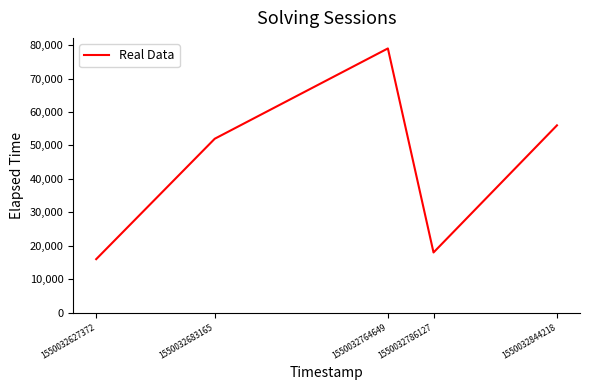

Rank the categories by value from lowest to highest.

1550032627372, 1550032786127, 1550032683165, 1550032844218, 1550032764649